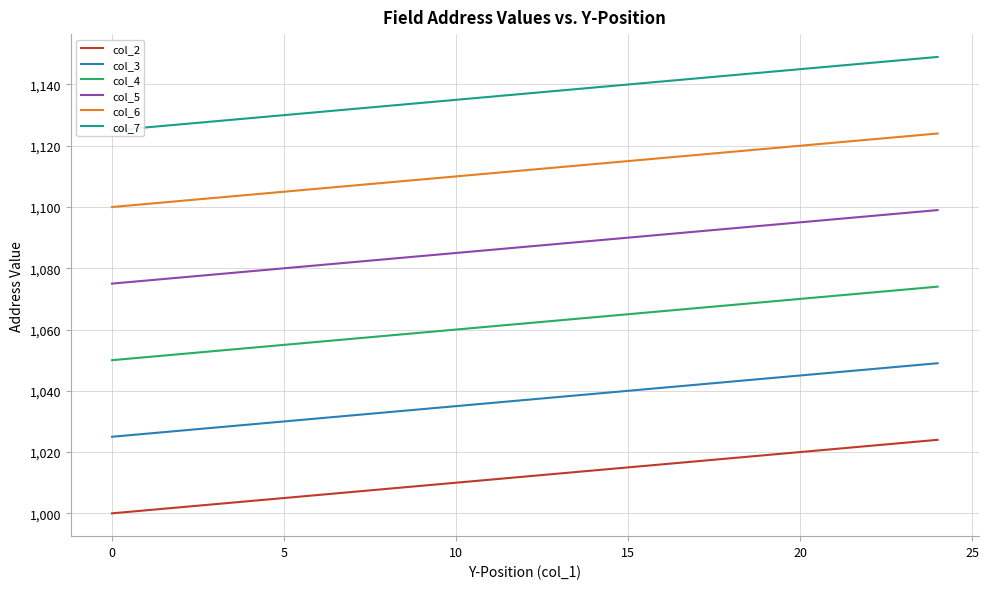

List the series in order of their overall mean, highest first.

col_7, col_6, col_5, col_4, col_3, col_2